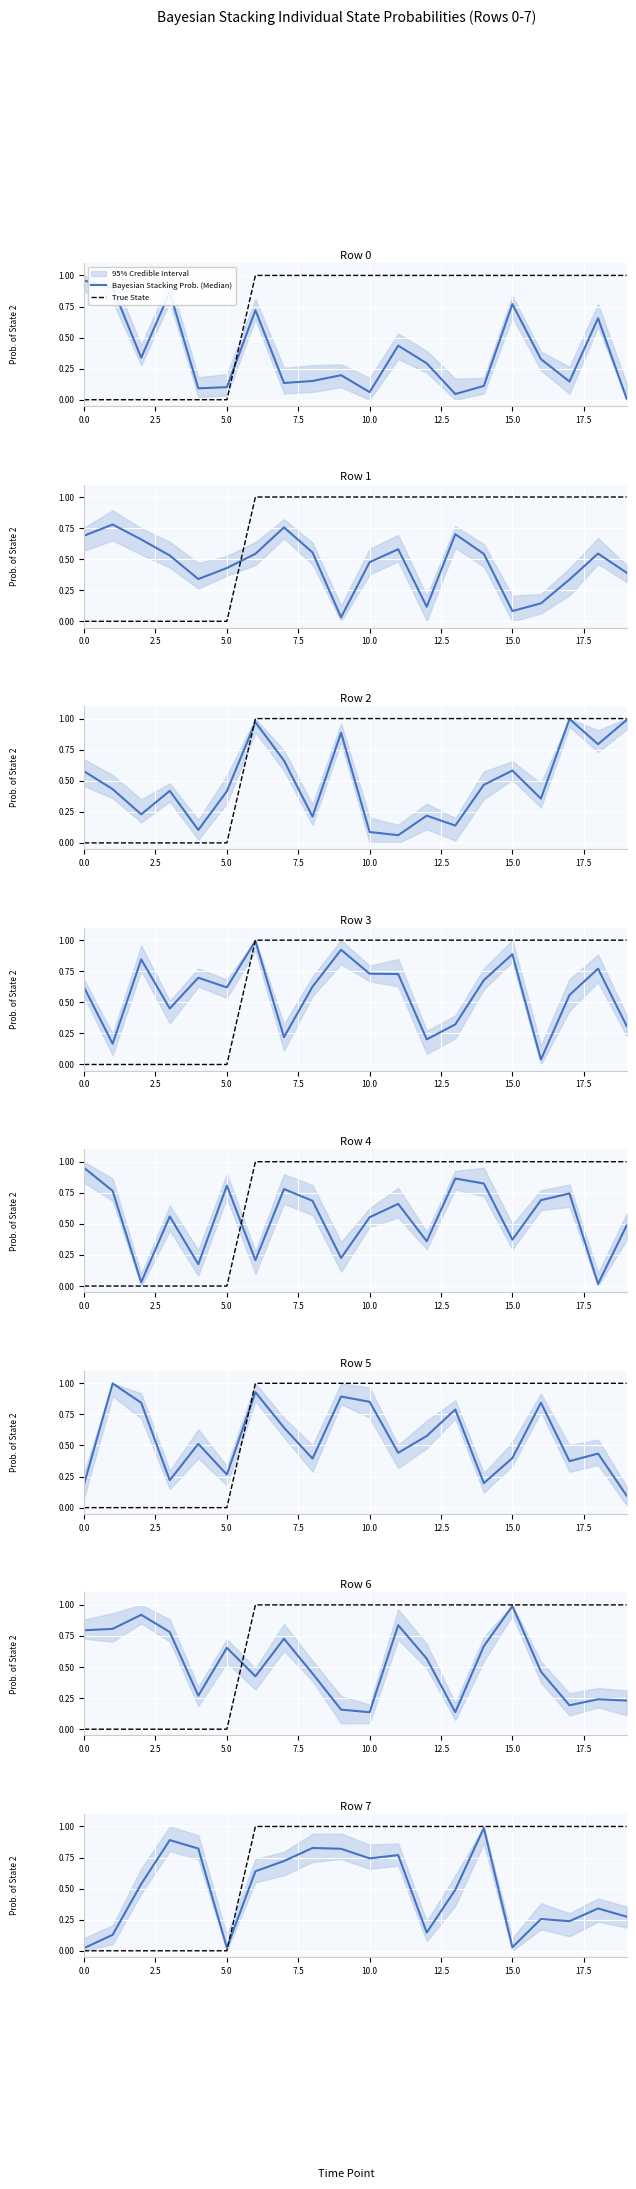

What is the maximum value shown in the chart?

1.0